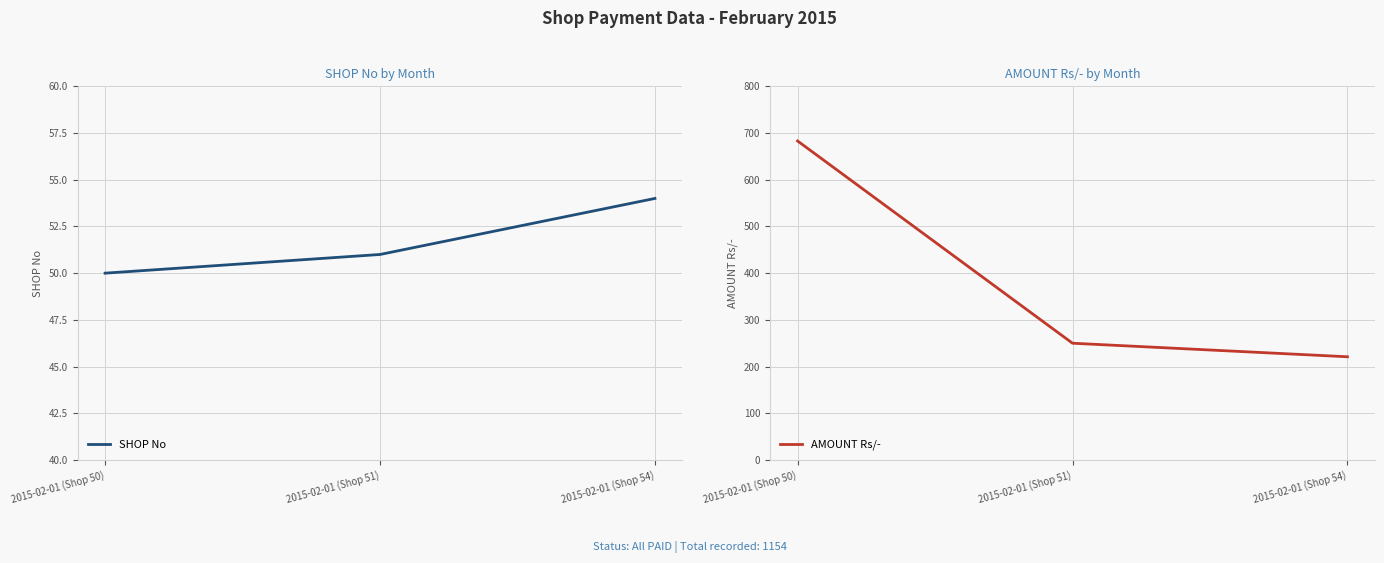

What are all the series names shown in the legend?

SHOP No, AMOUNT Rs/-